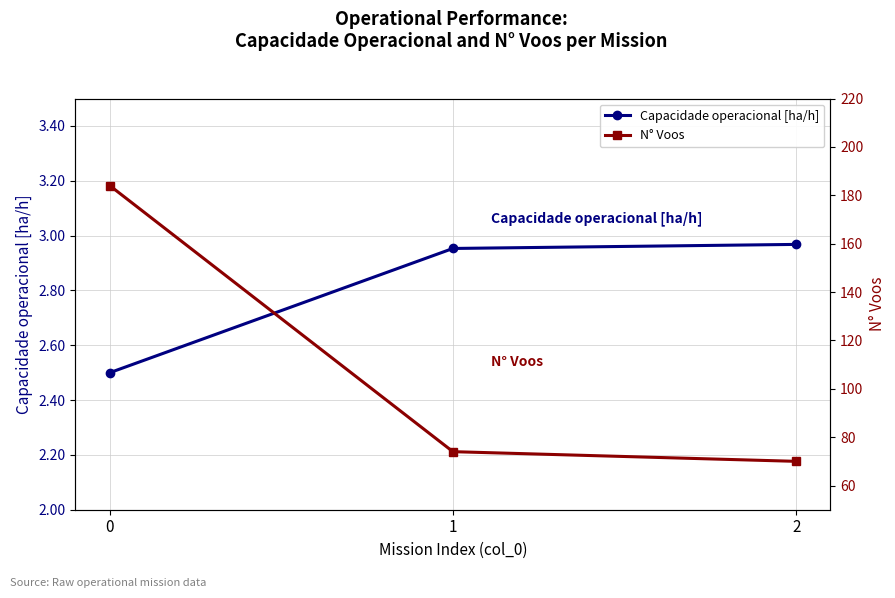

True or false: Capacidade operacional [ha/h] has a value of 2.0 at 2.

False